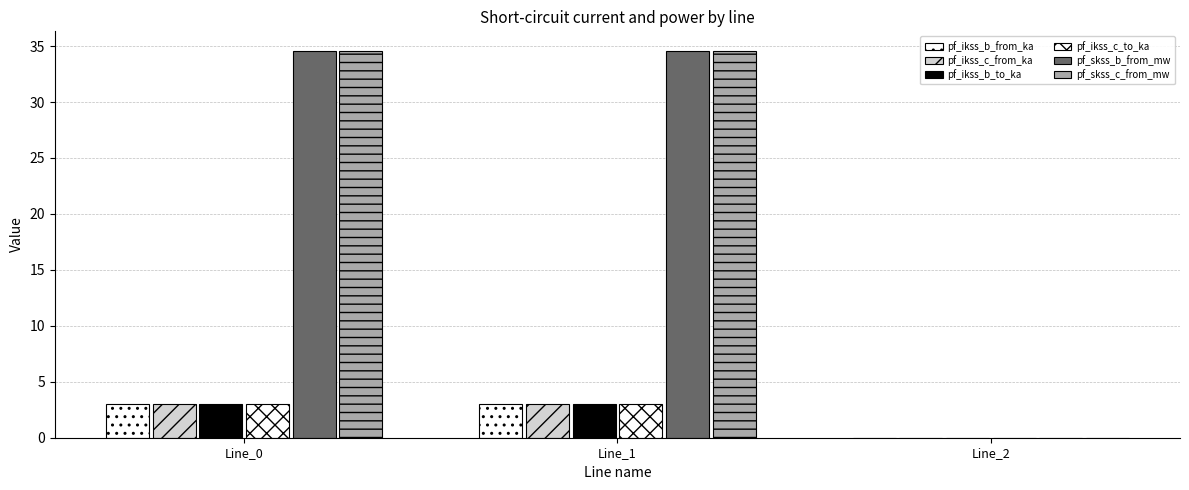

At which category is the sum across all series the highest?

Line_1